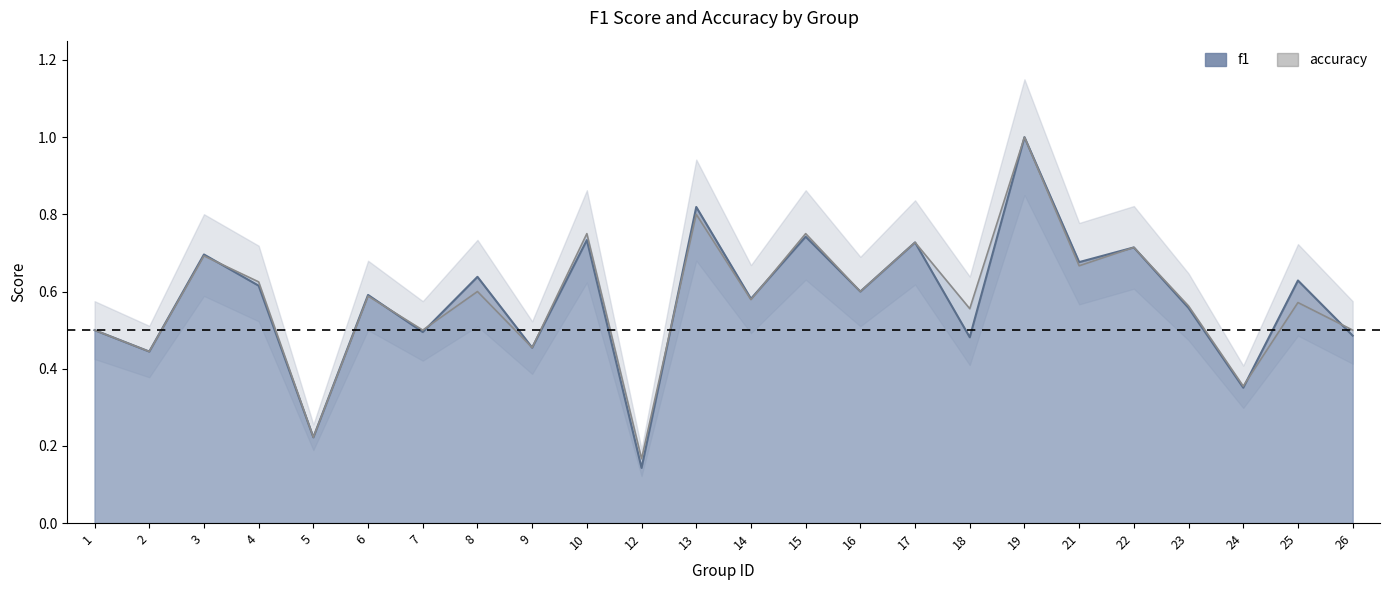

The value of f1 at 24 is 0.4. True or false?

True